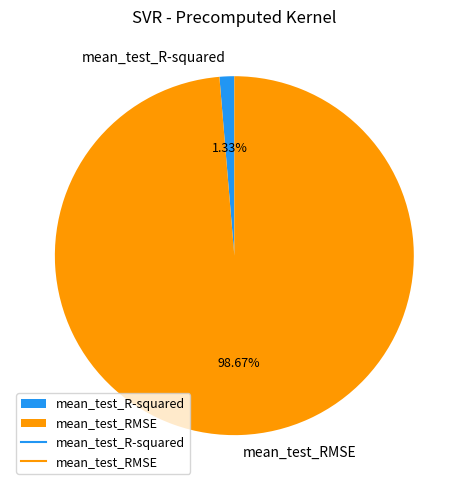

What percentage is the mean_test_RMSE slice, to the nearest percent?

99%